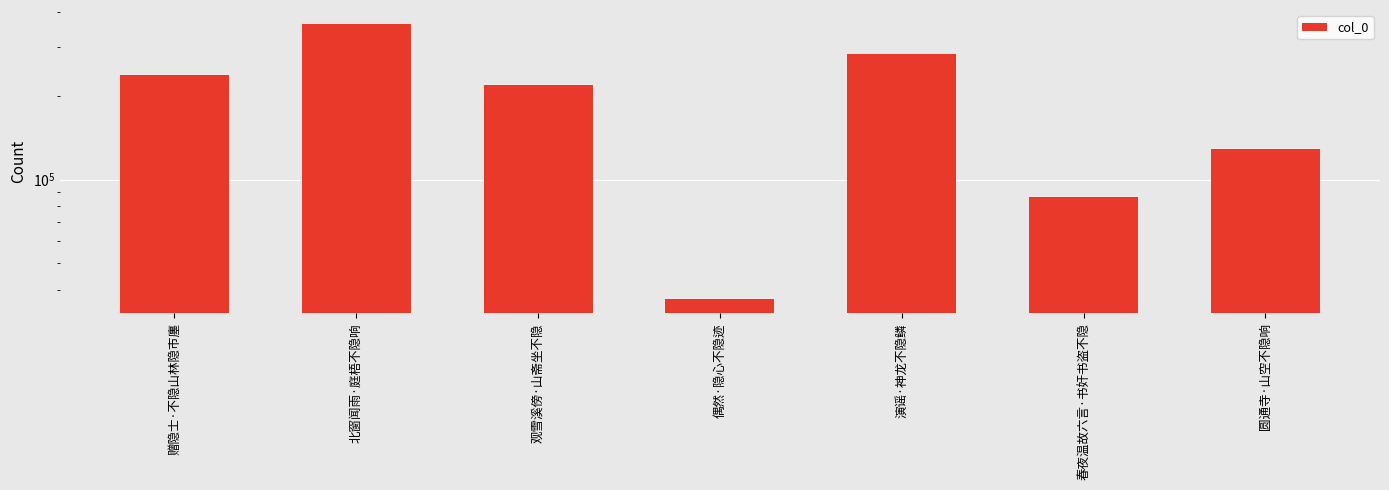

What is the label of the 2nd bar from the right?

春夜温故六言·书奸书盗不隐